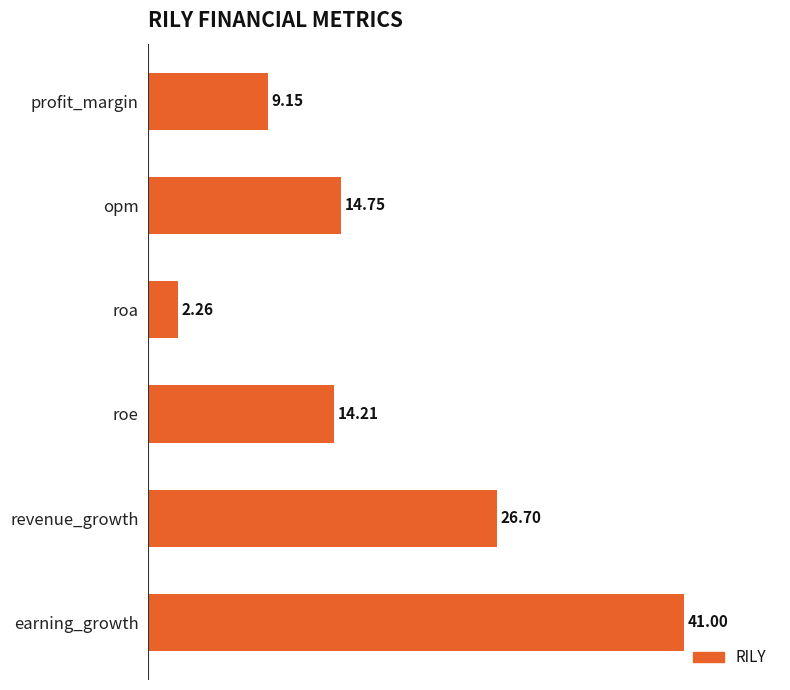

What is the average value?

18.0